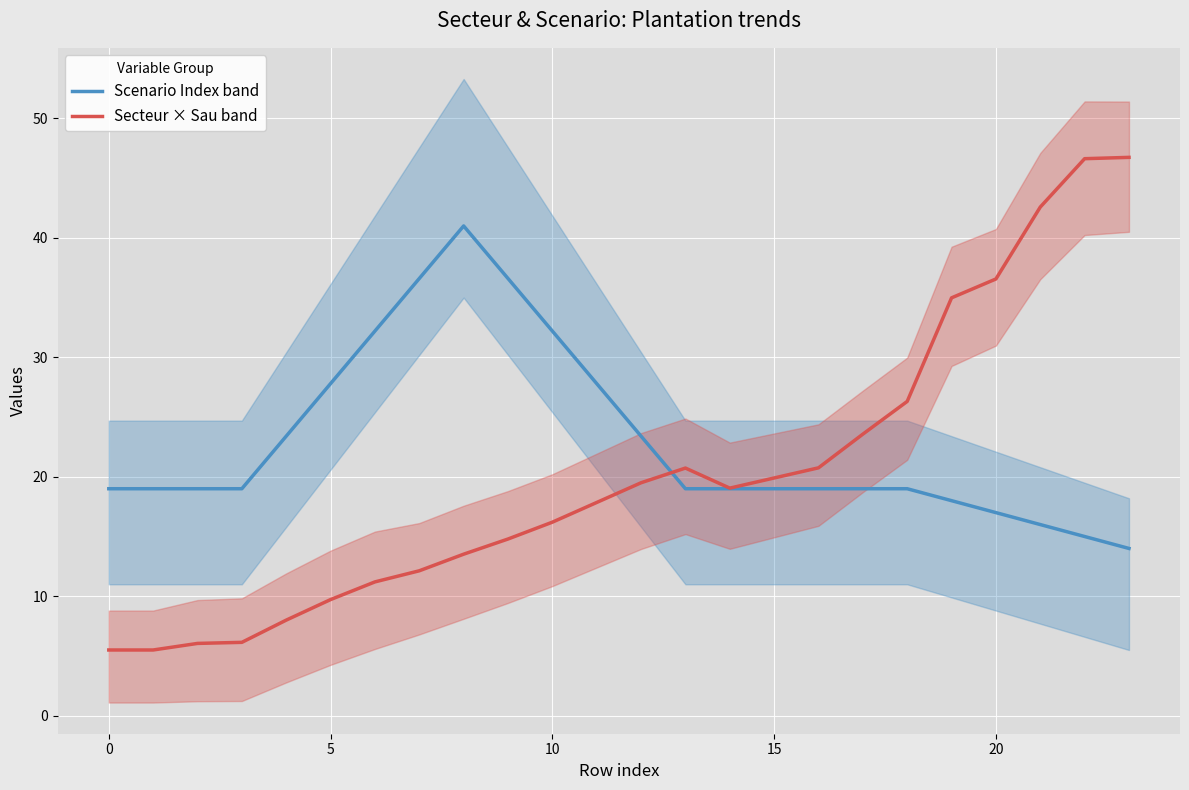

At how many categories does at least one series exceed 28?

10